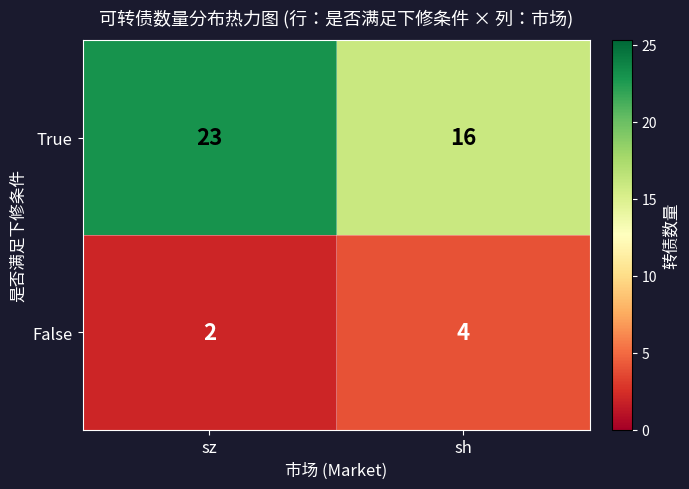

At which label is True closest to 19?

sh